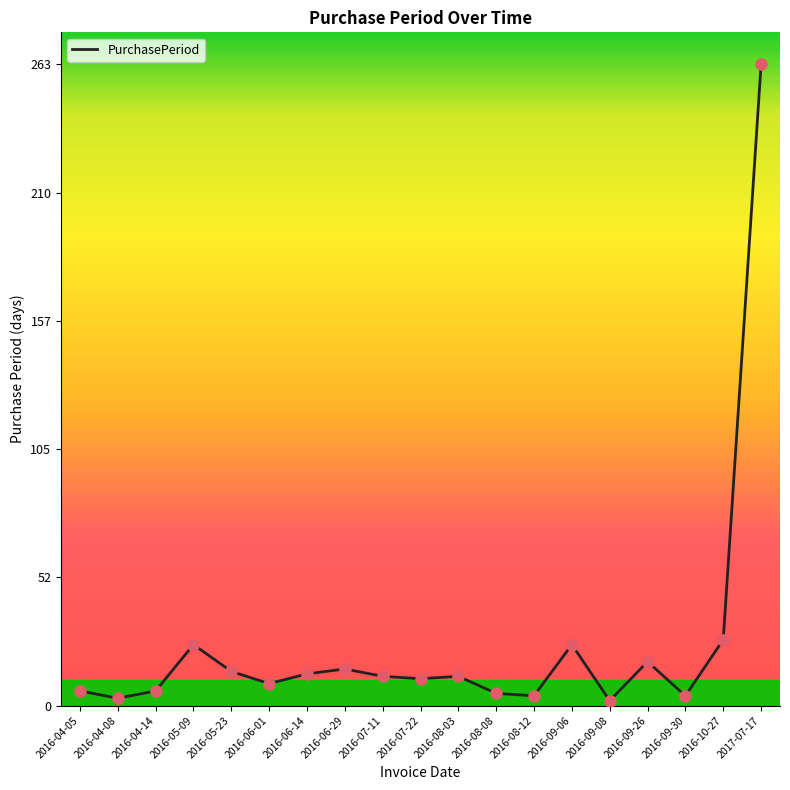

What is the change in value from 2016-05-23 to 2016-06-29?

+1